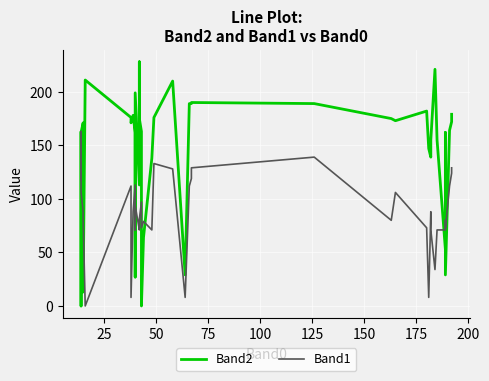

List the series in order of their peak value, lowest first.

Band1, Band2